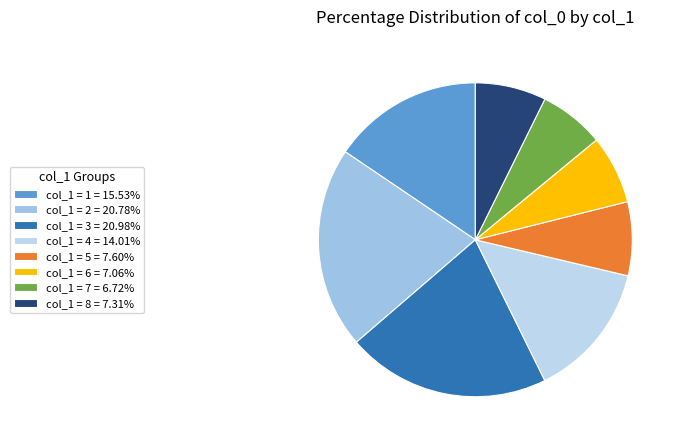

How many segments does this pie chart have?

8